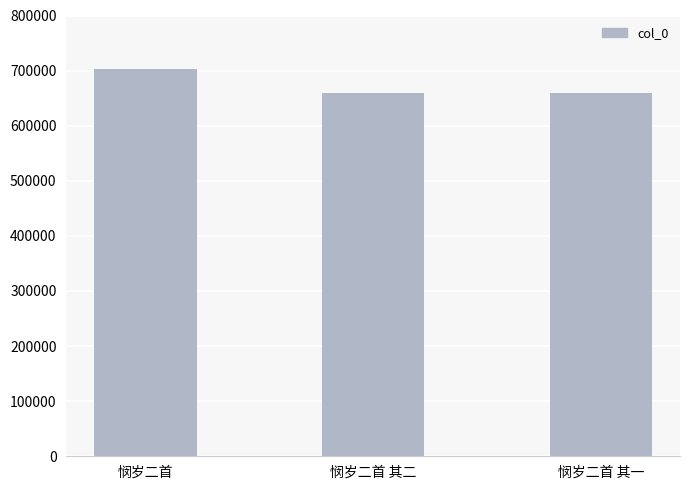

How many bars are there in total?

3